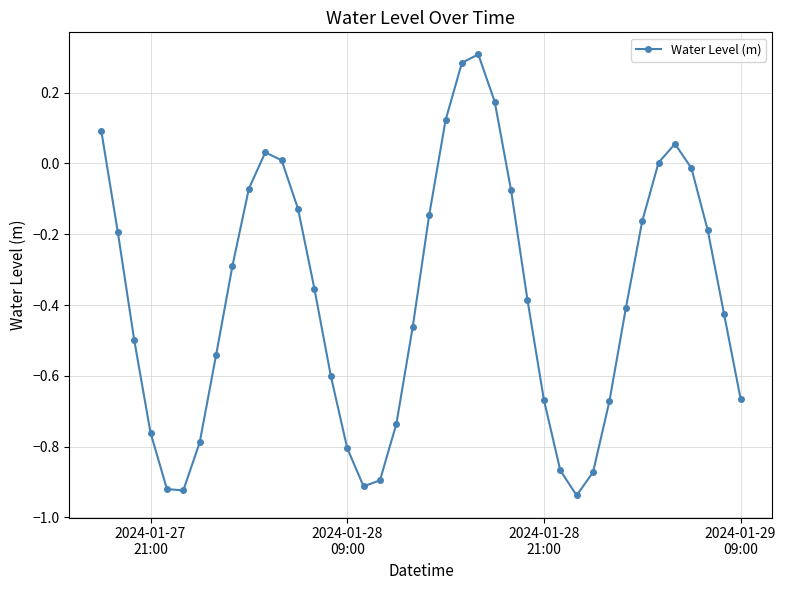

How many lines are shown in the chart?

1